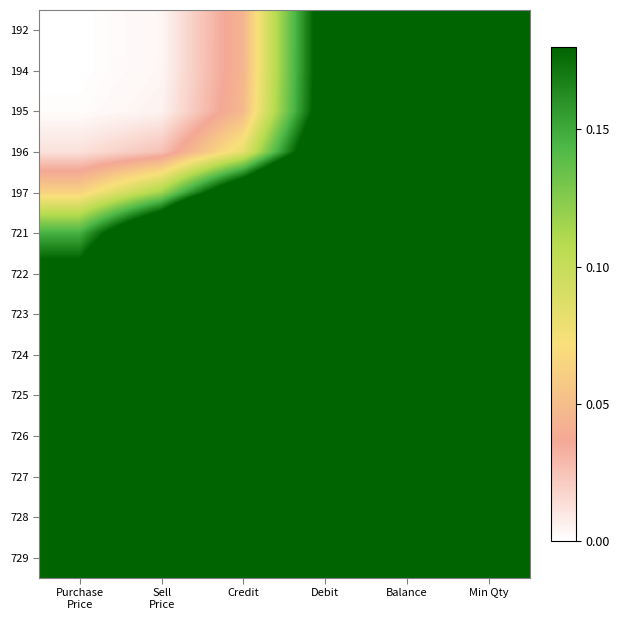

At which category does the chart reach its peak across all series?

Purchase
Price